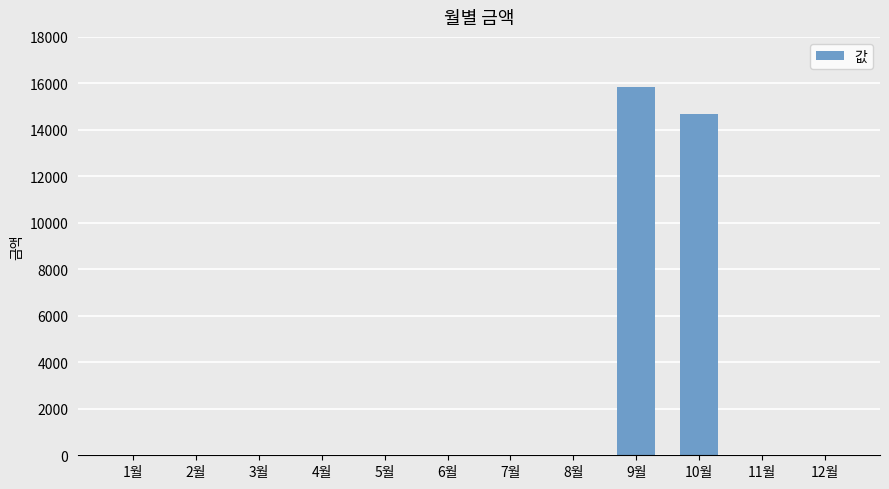

The value at 10월 is 3596. True or false?

False